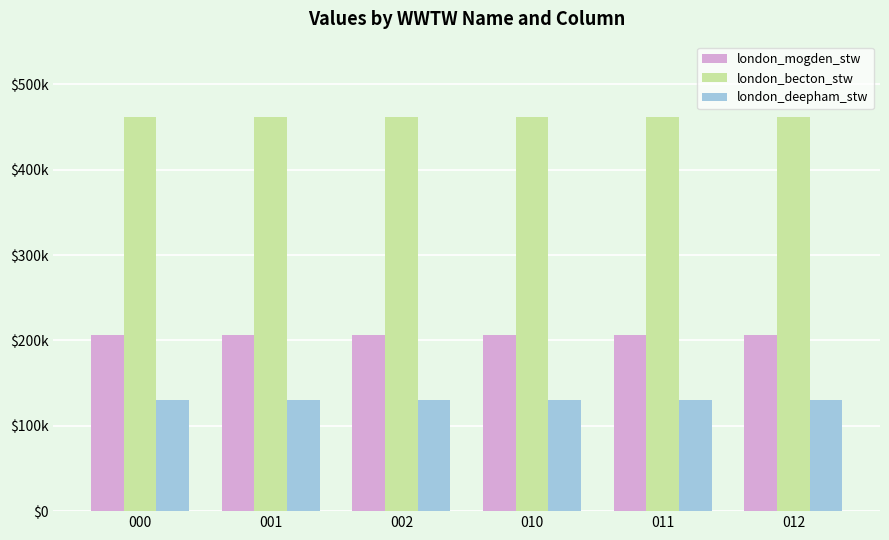

Are the bars grouped side by side (vs. stacked)?

Yes